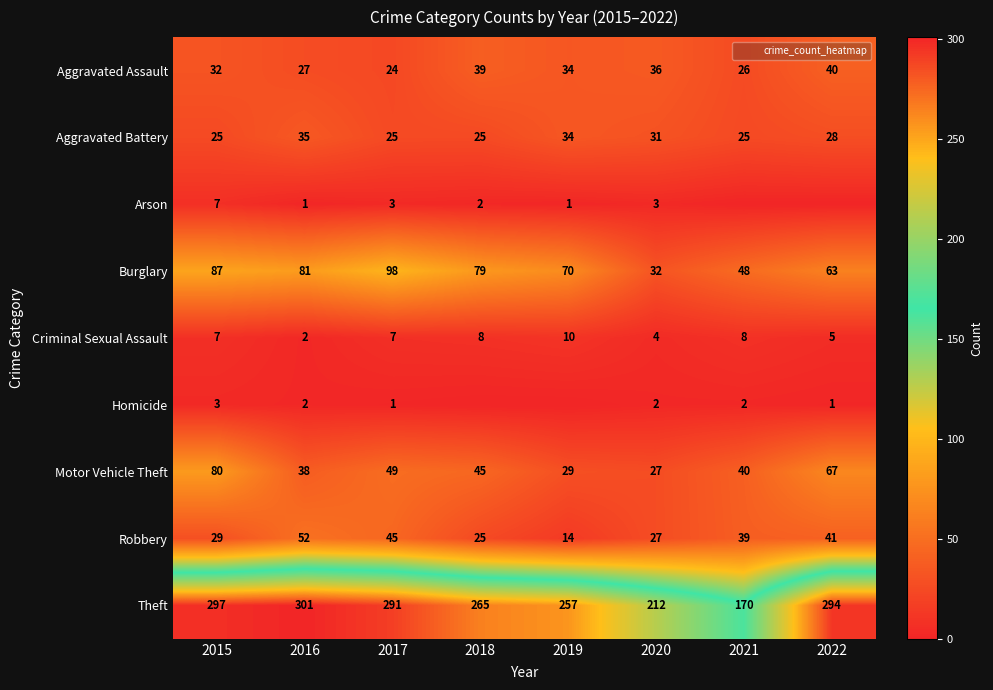

Is it true that Motor Vehicle Theft equals 24 at 2016?

False